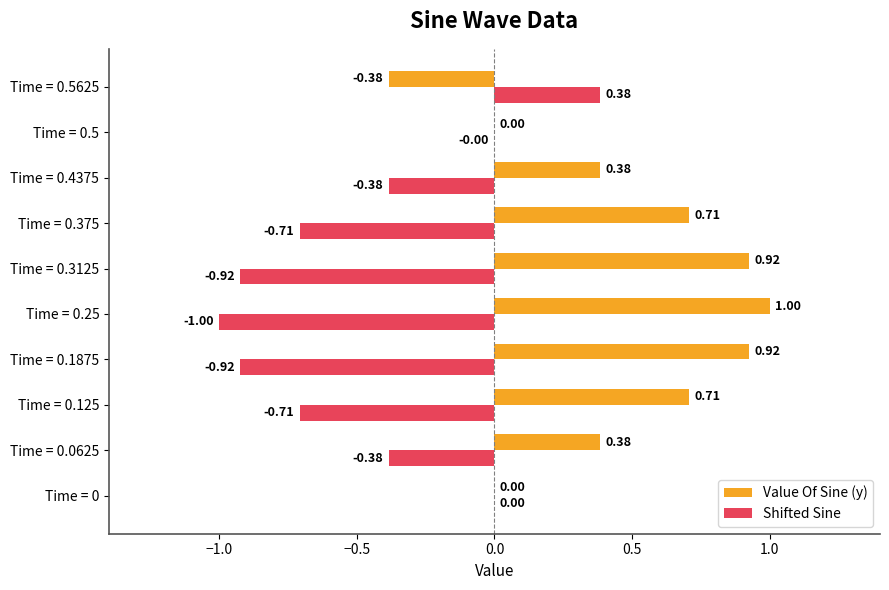

What is the sum of all Shifted Sine values?

-4.6